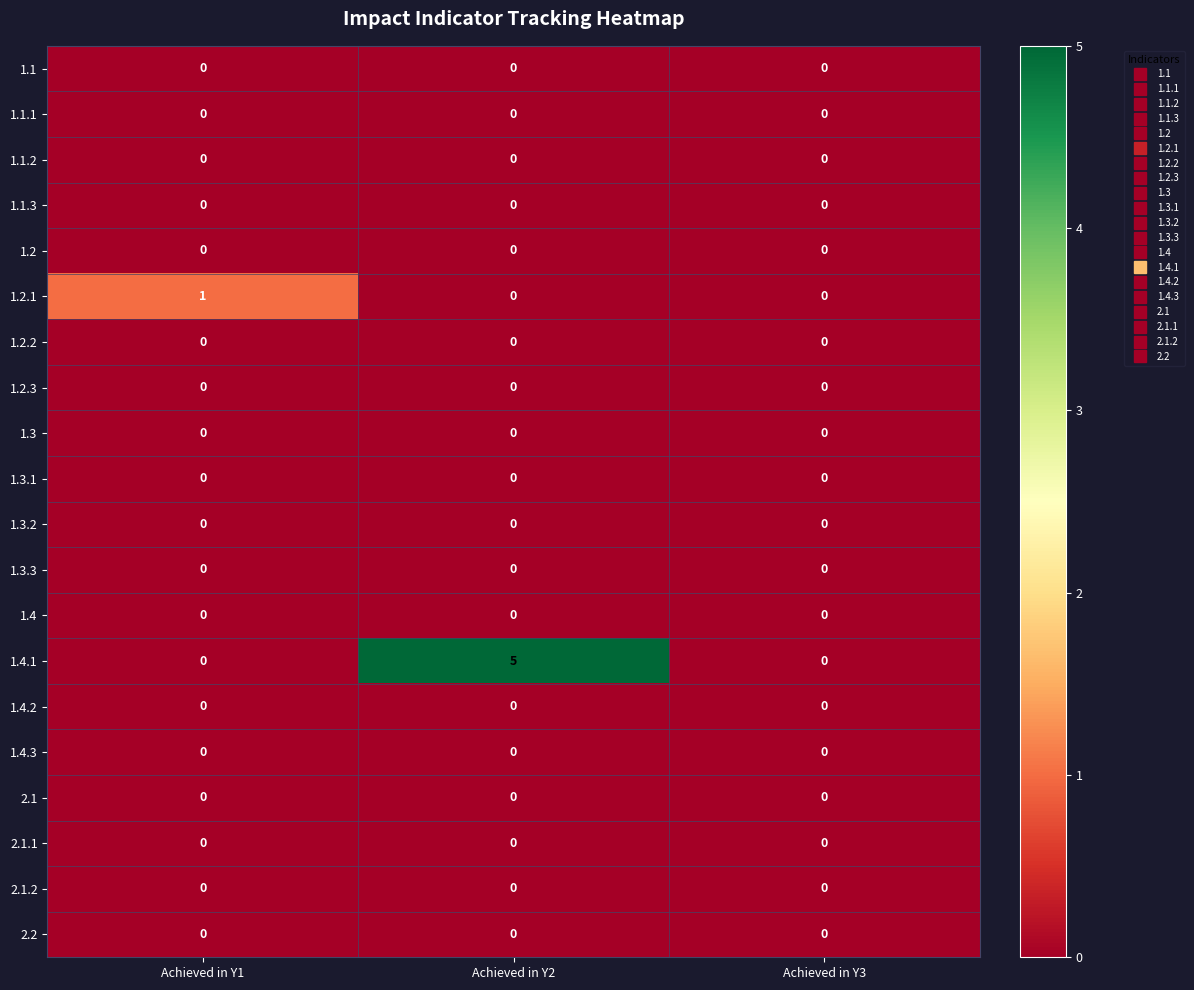

Which series has the widest spread of values?

1.4.1